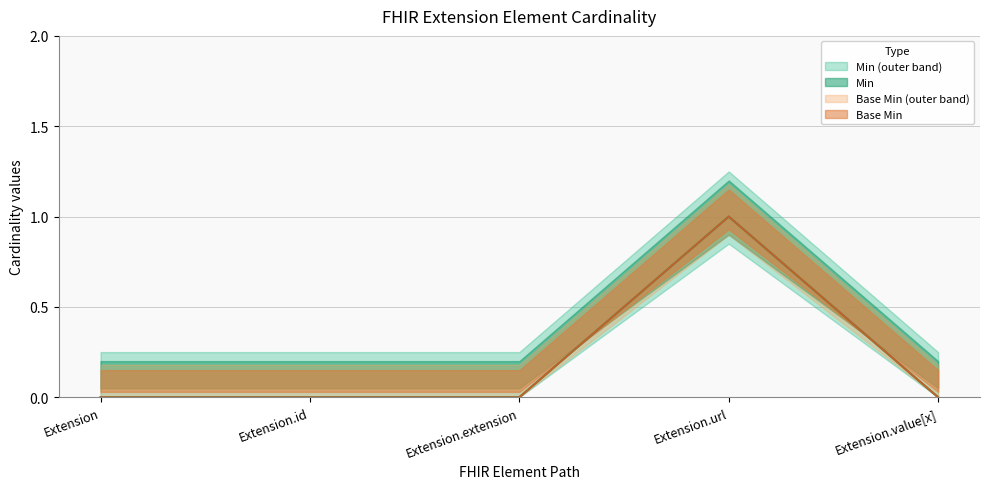

The value of Base Min at Extension.extension is 0. True or false?

True